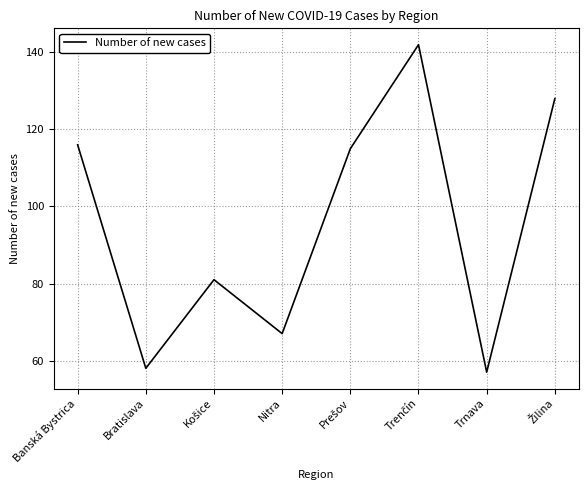

What is the maximum value shown in the chart?

142